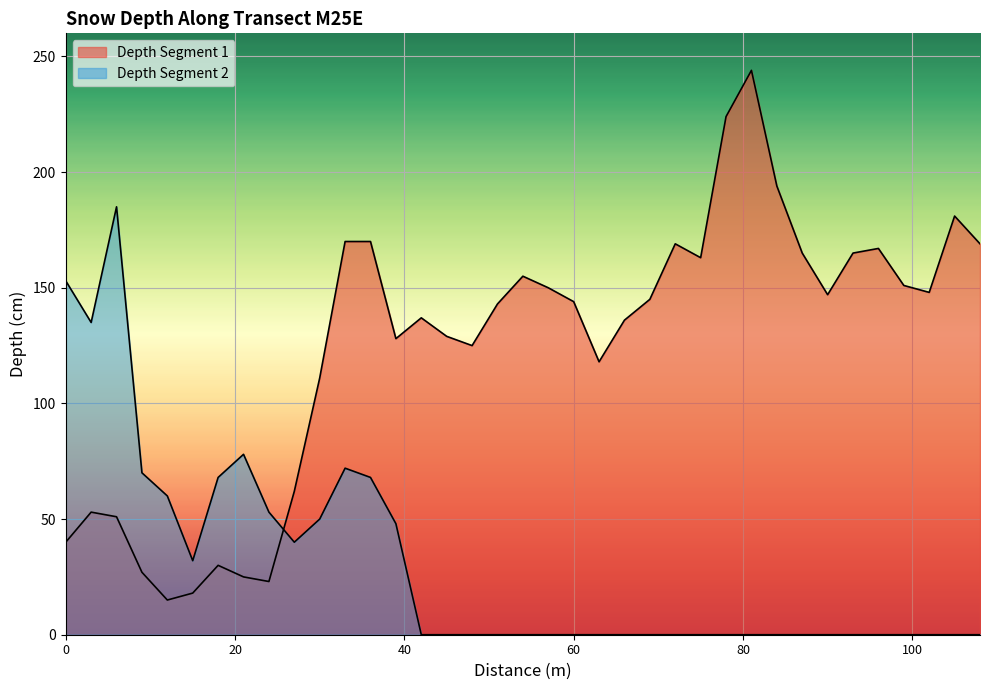

Reading left to right, list all the values displayed in this chart.

Depth Segment 1: 0=40	3=53	6=51	9=27	12=15	15=18	18=30	21=25	24=23	27=62	30=111	33=170	36=170	39=128	42=137	45=129	48=125	51=143	54=155	57=150	60=144	63=118	66=136	69=145	72=169	75=163	78=224	81=244	84=194	87=165	90=147	93=165	96=167	99=151	102=148	105=181	108=169
Depth Segment 2: 0=153	3=135	6=185	9=70	12=60	15=32	18=68	21=78	24=53	27=40	30=50	33=72	36=68	39=48	42=0	45=0	48=0	51=0	54=0	57=0	60=0	63=0	66=0	69=0	72=0	75=0	78=0	81=0	84=0	87=0	90=0	93=0	96=0	99=0	102=0	105=0	108=0